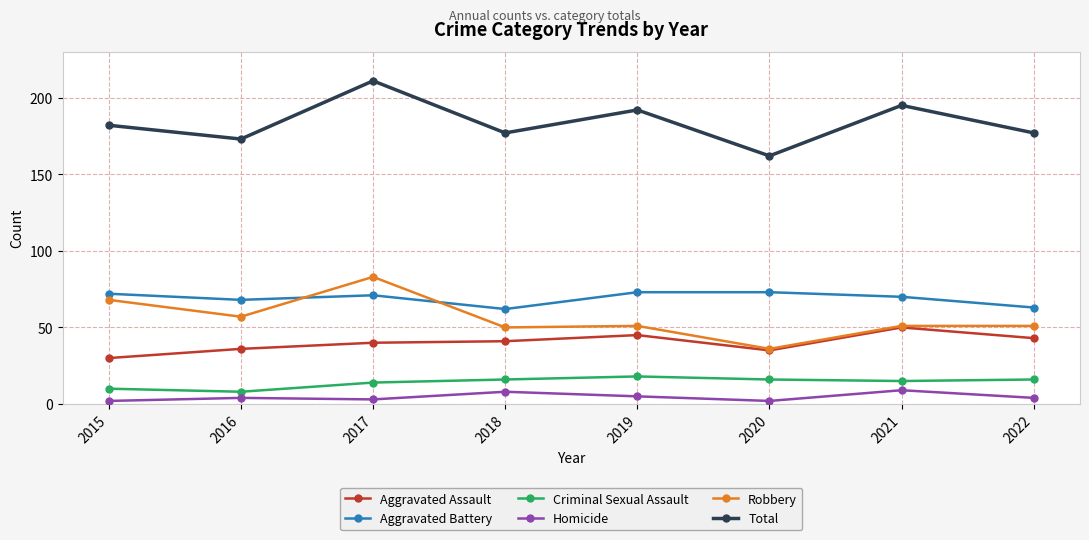

What is the sum of the Aggravated Battery values at 2022 and 2021?

133